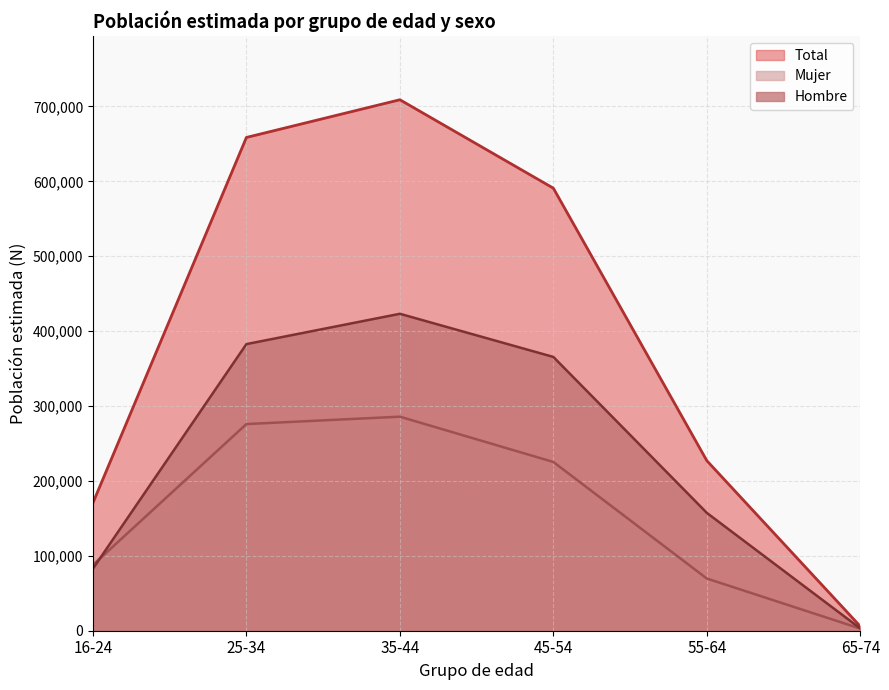

Is the value of Mujer at 25-34 greater than the value of Hombre at 55-64?

Yes